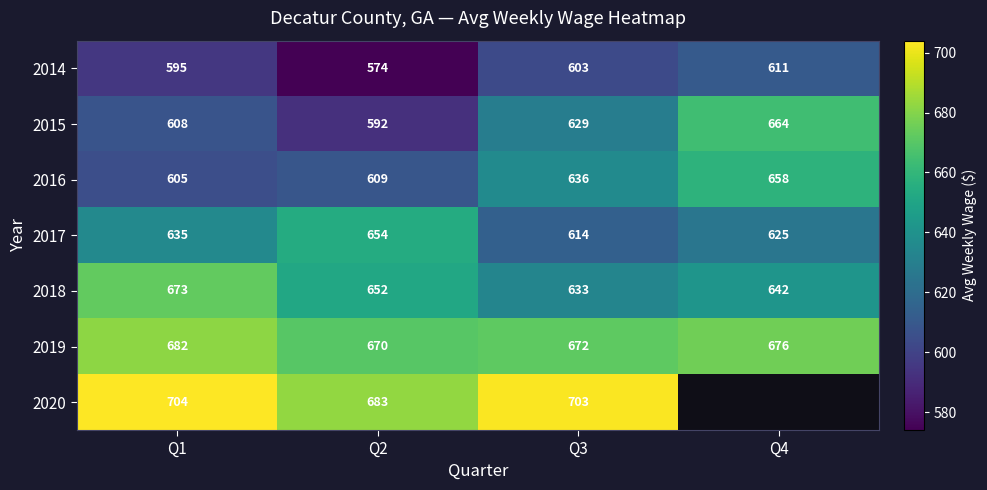

True or false: 2015 has a value of 608 at Q1.

True